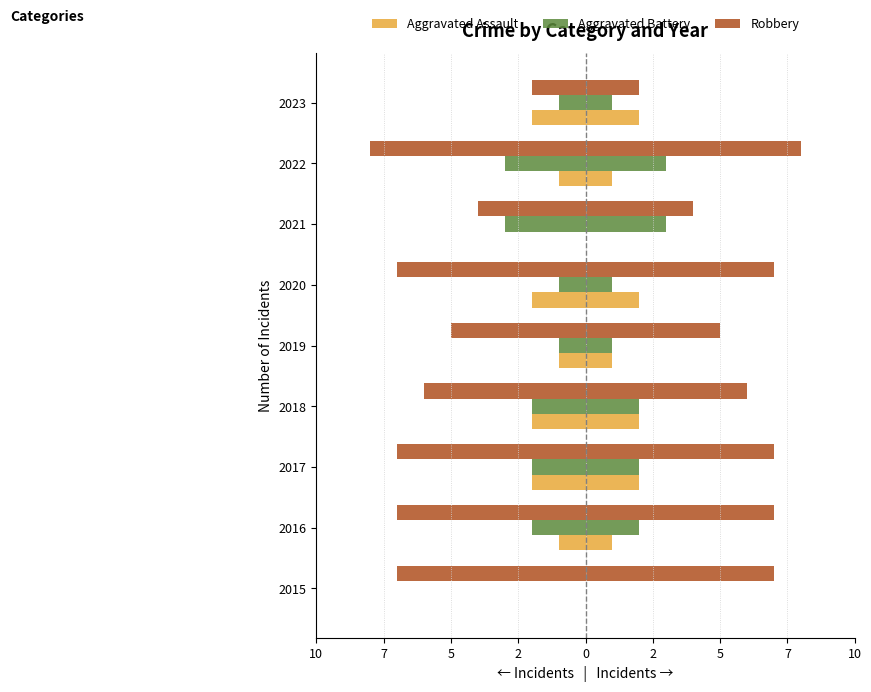

Does the chart contain stacked bars?

No